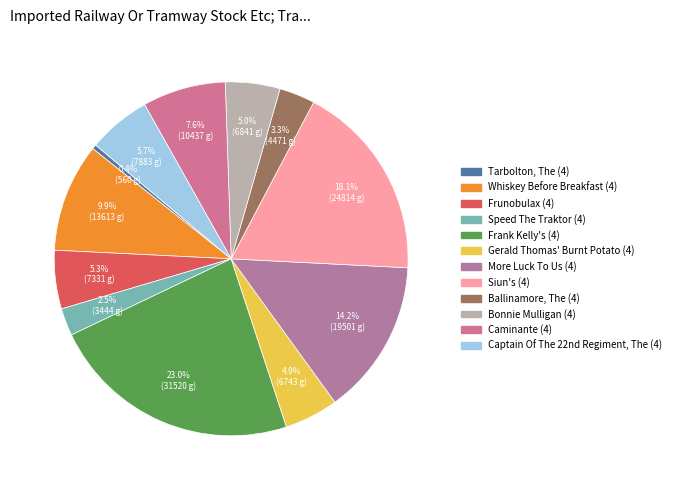

Does any single category account for the majority?

No